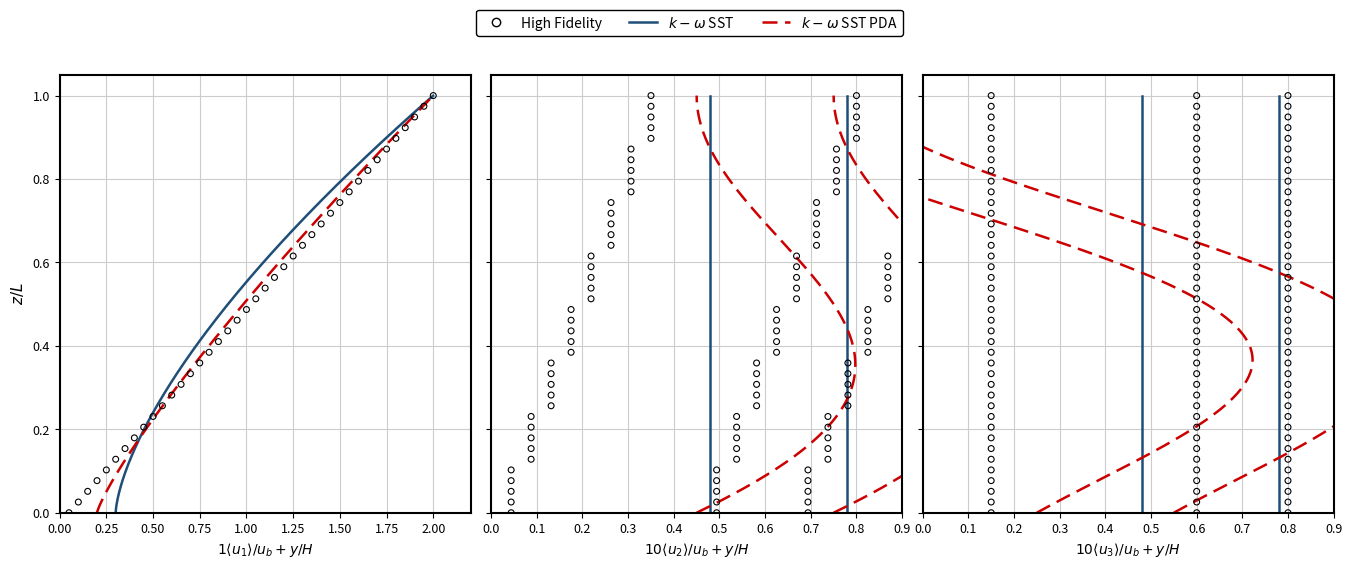

At how many categories does at least one series exceed 0?

39